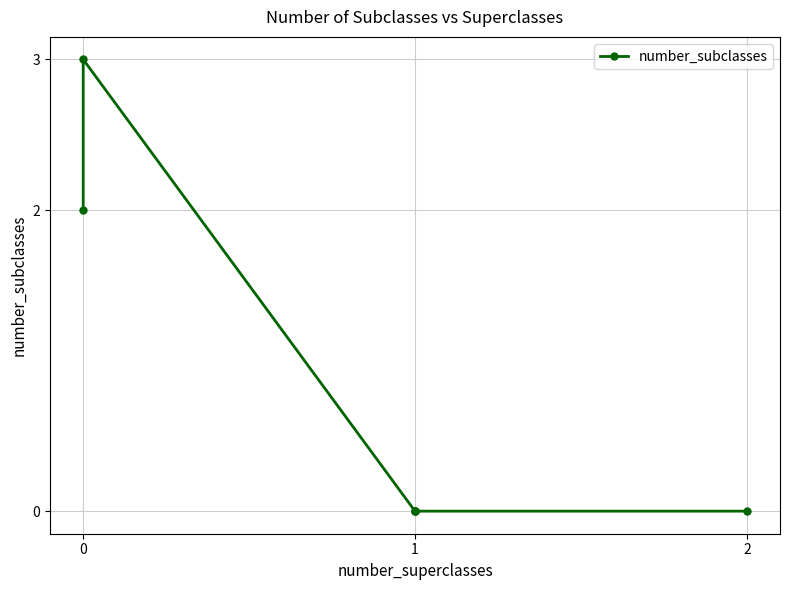

True or false: there are more than 1 points higher than both neighbors.

False